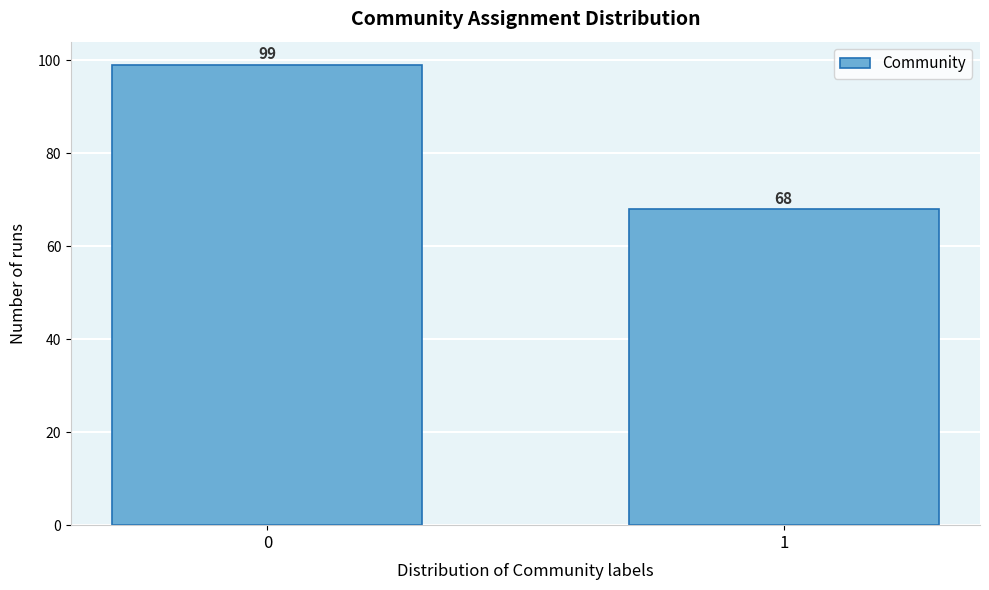

Reading left to right, list all the values displayed in this chart.

0=99	1=68